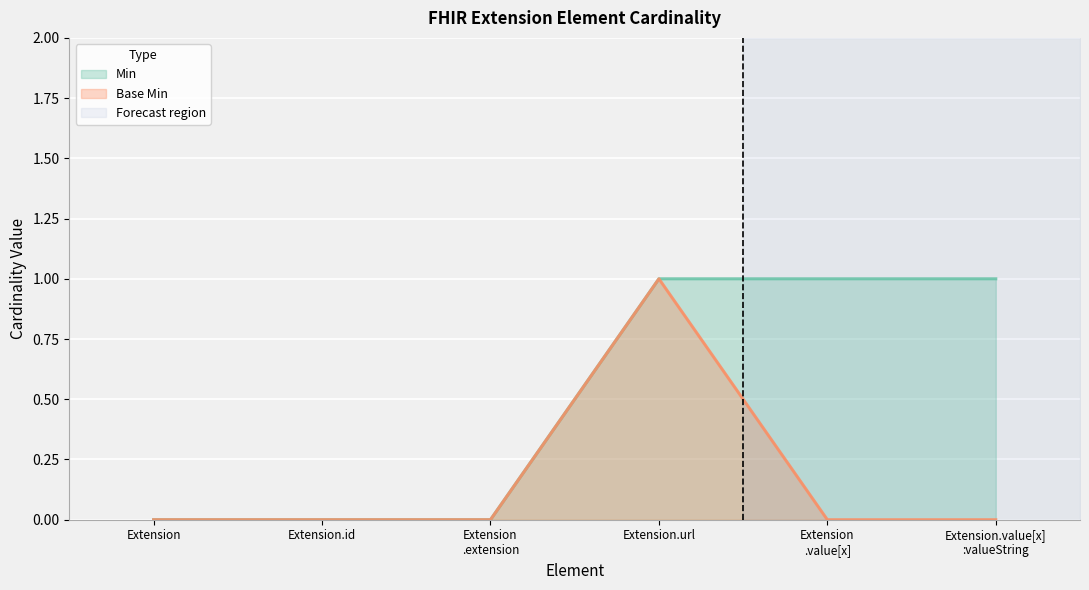

Which series changed the most between Extension.url and Extension .value[x]?

Base Min